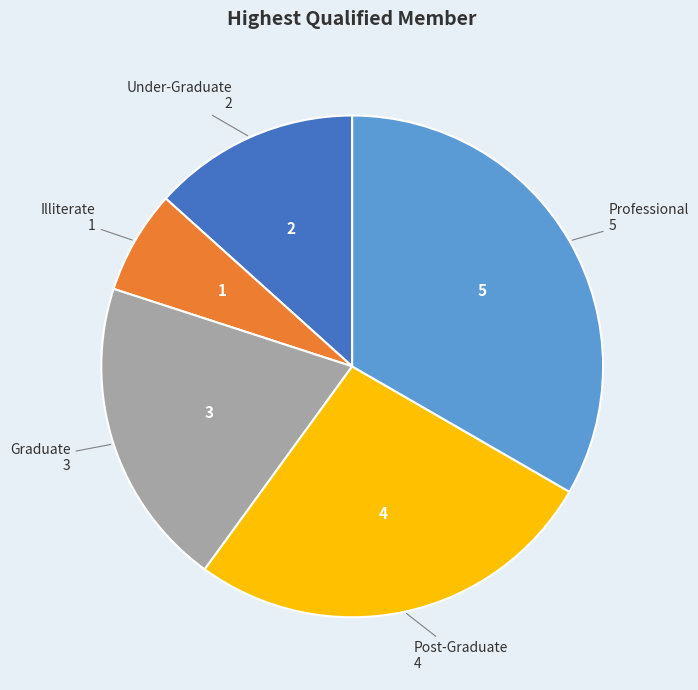

Is there any slice that represents more than half of the pie?

No